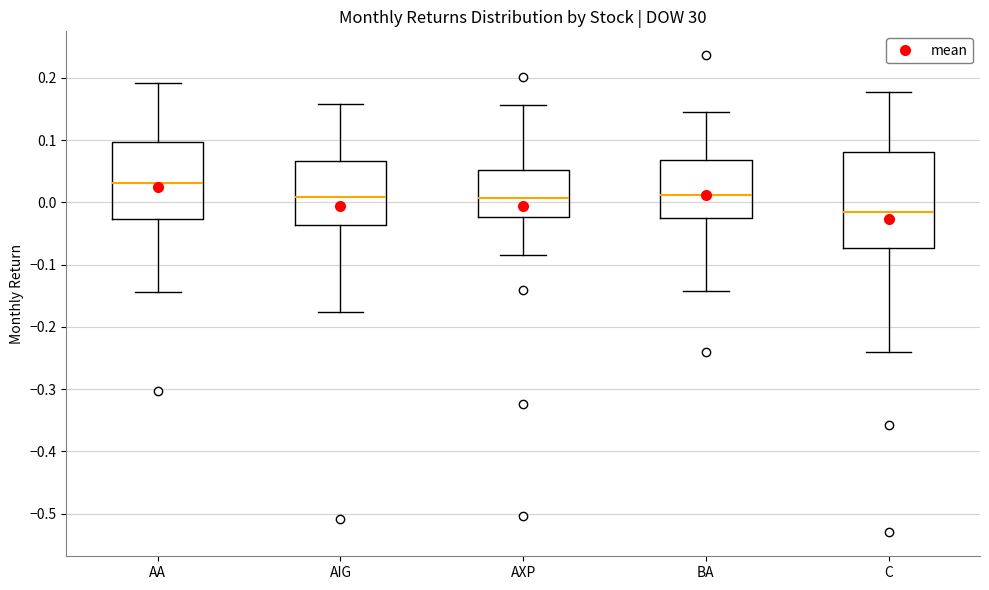

Which box's median line is the lowest?

C